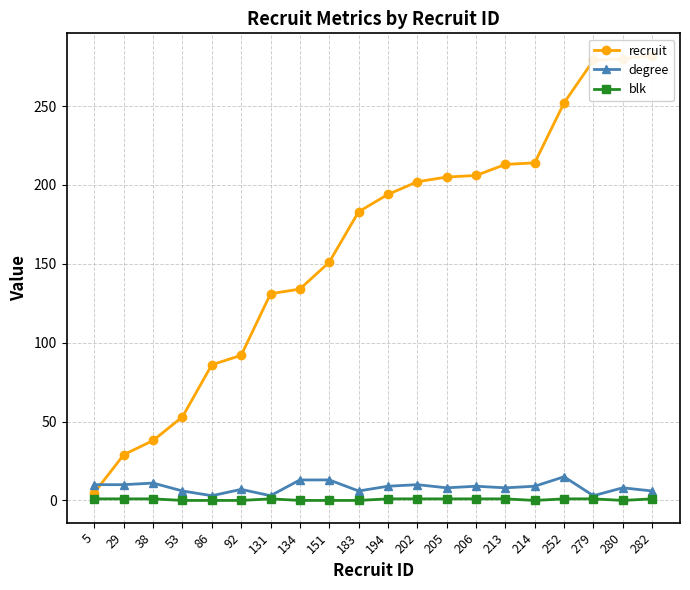

Reading right to left, extract all data points from this chart.

recruit: 282	280	279	252	214	213	206	205	202	194	183	151	134	131	92	86	53	38	29	5
degree: 6	8	3	15	9	8	9	8	10	9	6	13	13	3	7	3	6	11	10	10
blk: 1	0	1	1	0	1	1	1	1	1	0	0	0	1	0	0	0	1	1	1